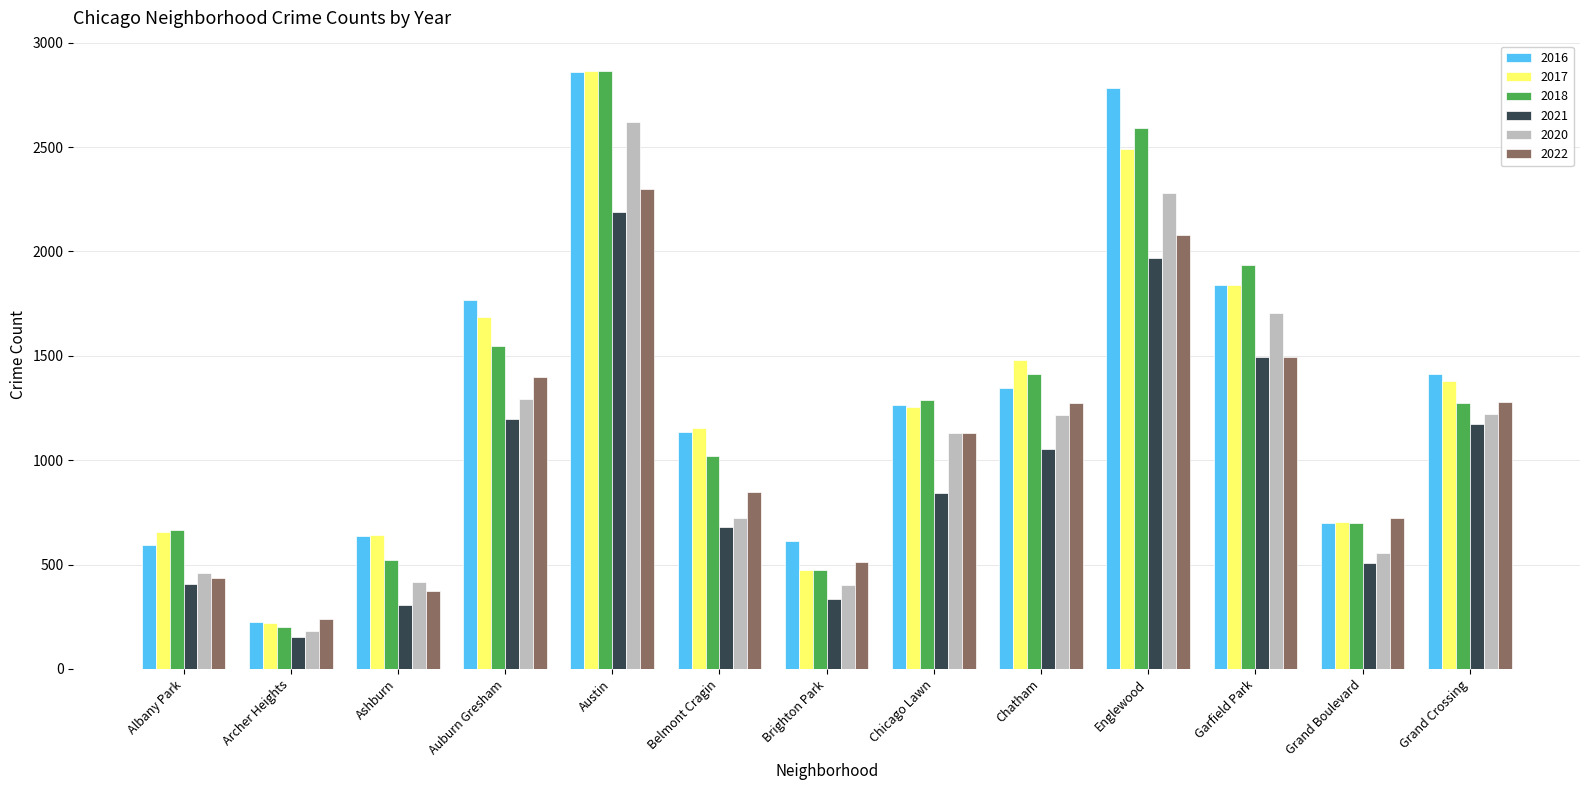

Between Albany Park and Austin, which series saw the biggest shift?

2016